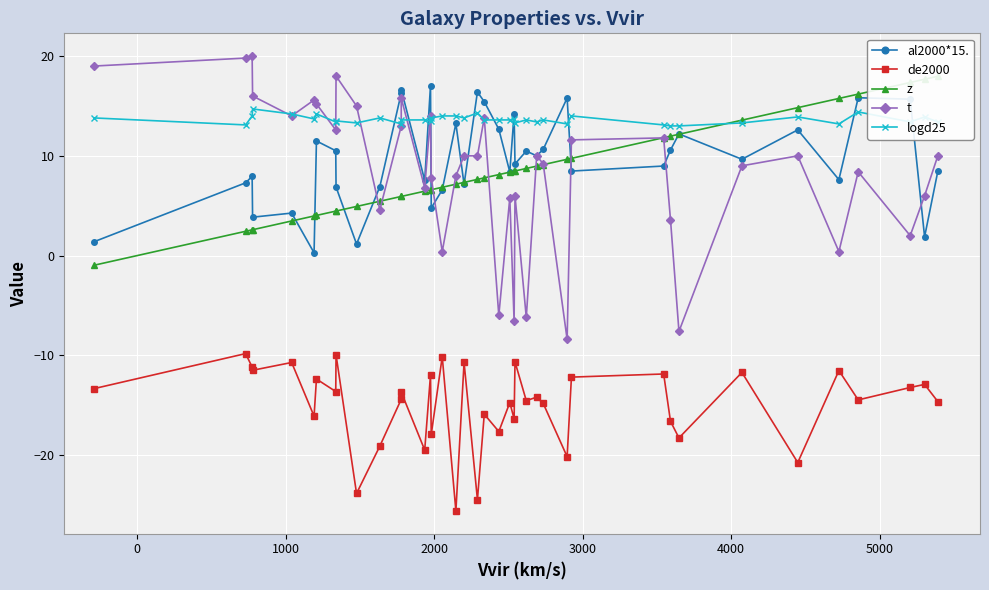

What is the minimum value shown in the chart?

-25.6